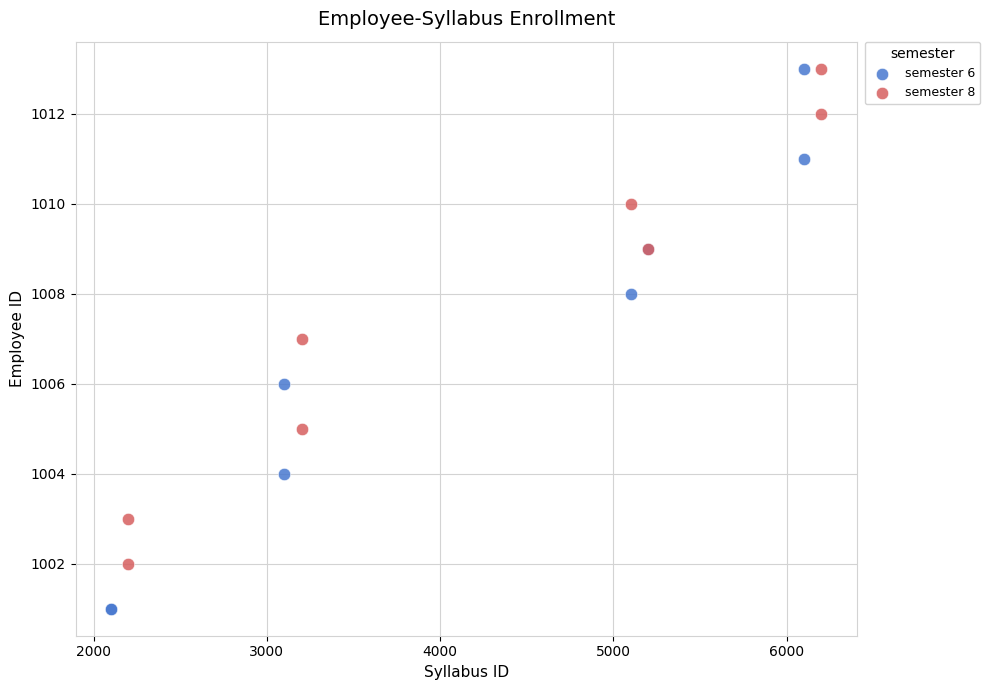

Which series reaches the minimum Y coordinate?

semester 6